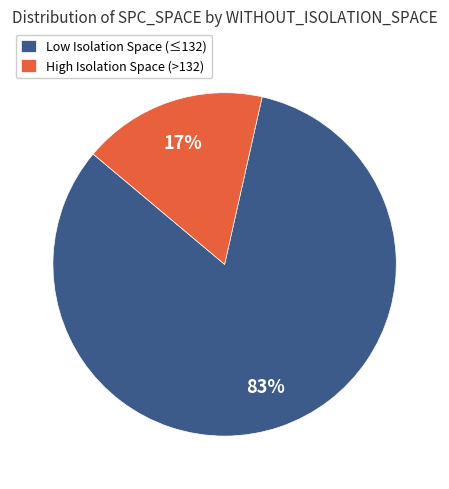

To the nearest percent, what percentage of the pie is High Isolation Space (>132)?

17%